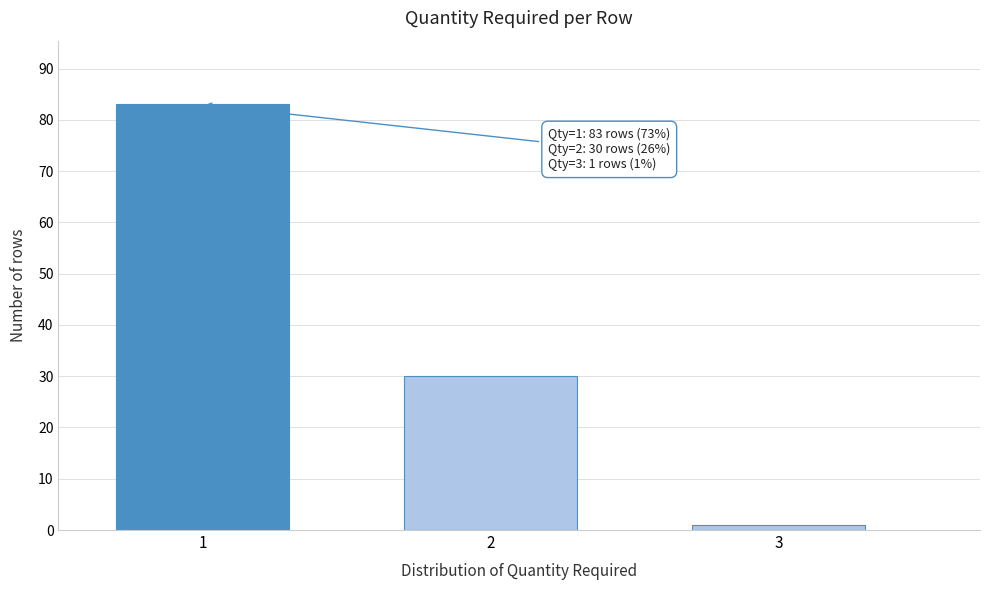

Reading left to right, list all the values displayed in this chart.

1=83	2=30	3=1